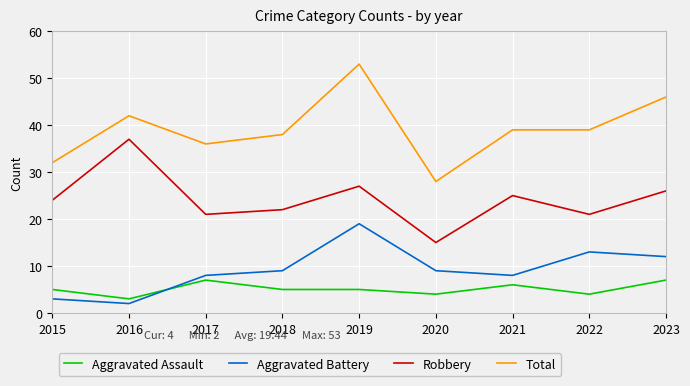

Does the chart display data point markers on the line(s)?

No